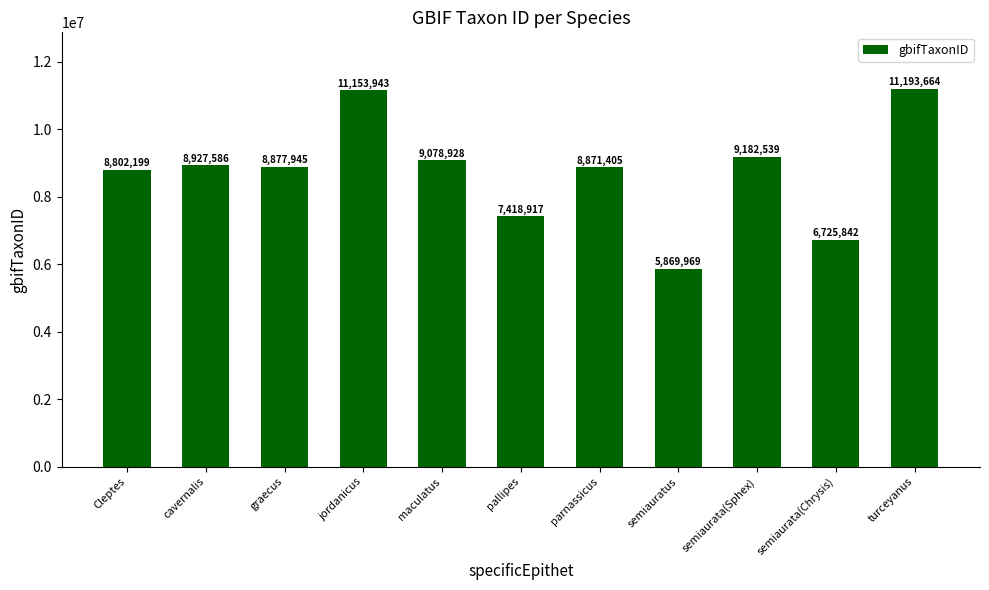

Reading left to right, list all the values displayed in this chart.

Cleptes=8802199	cavernalis=8927586	graecus=8877945	jordanicus=11153943	maculatus=9078928	pallipes=7418917	parnassicus=8871405	semiauratus=5869969	semiaurata(Sphex)=9182539	semiaurata(Chrysis)=6725842	turceyanus=11193664